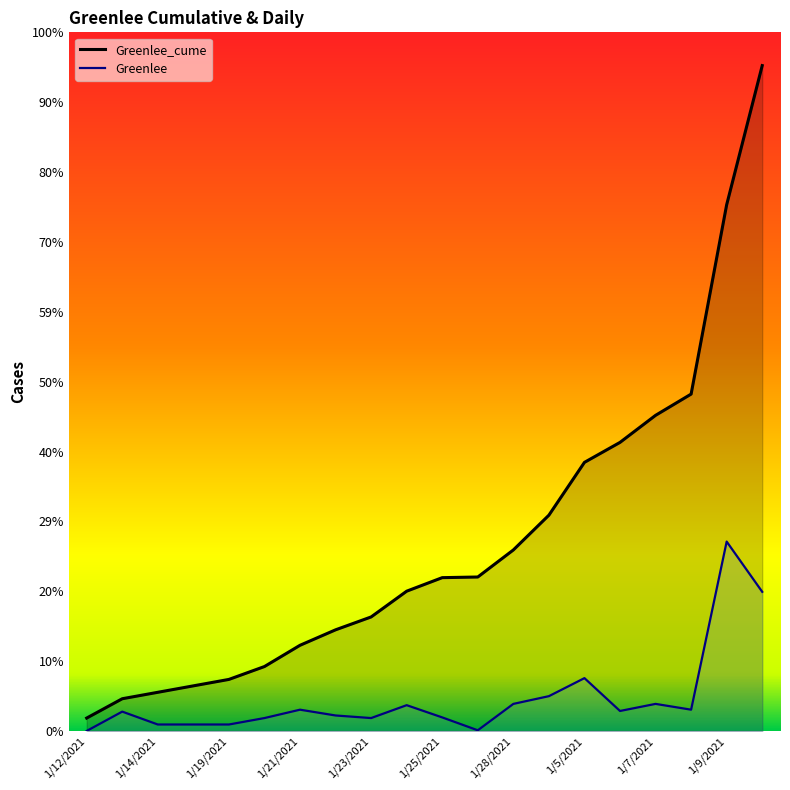

Is it true that Greenlee equals -129 at 1/12/2021?

False